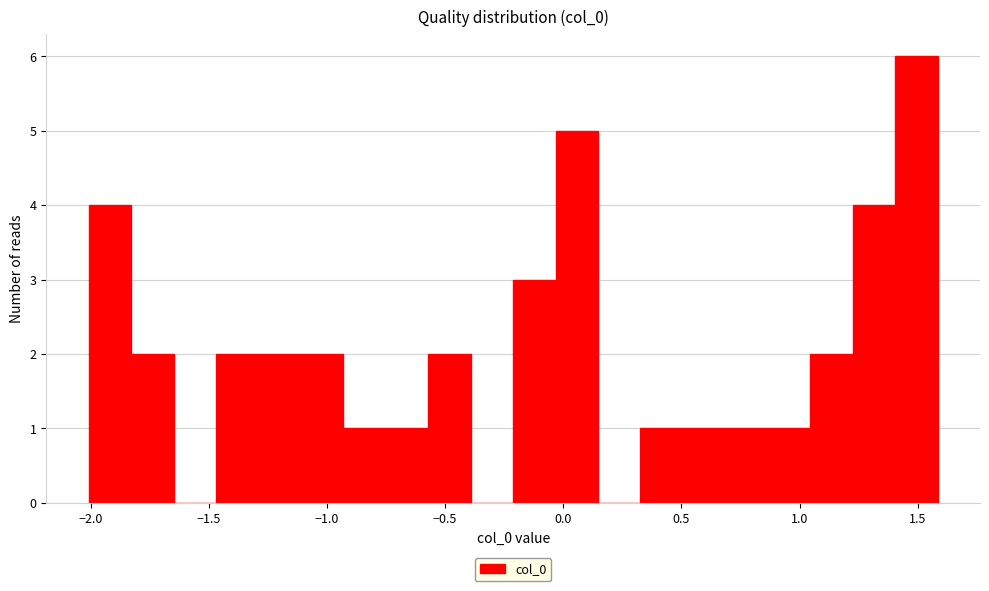

Around what value on the x-axis is the tallest bar? Give the approximate position of its centre, as read against the axis.

1.50